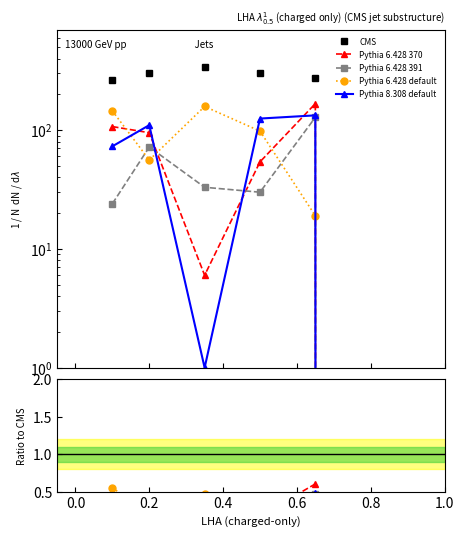

The Pythia 6.428 default series shows 0.8 at 0.2. True or false?

False